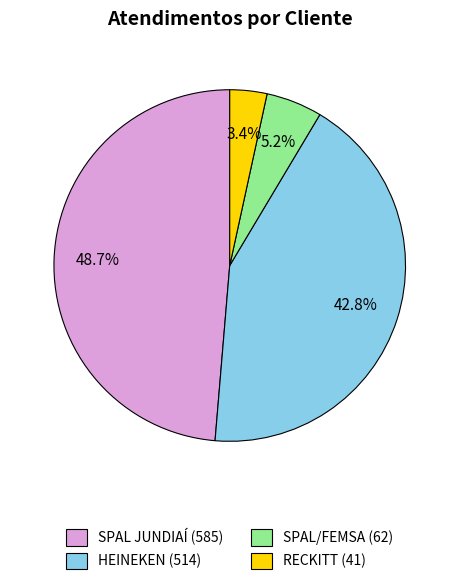

What is the smallest slice in the pie chart?

RECKITT